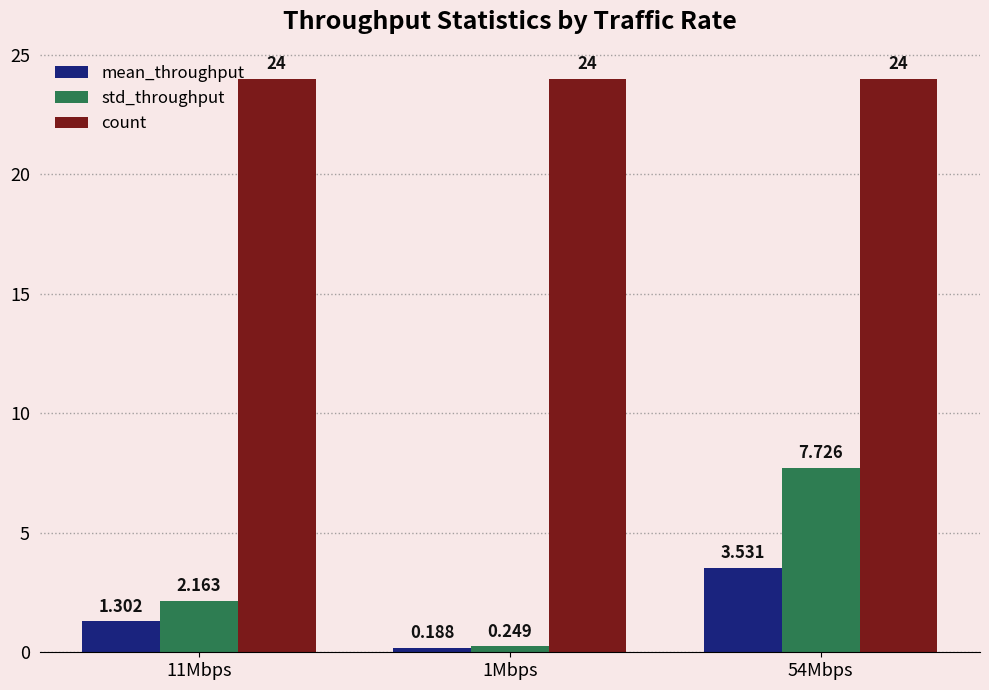

Which series has the largest total across all categories?

count